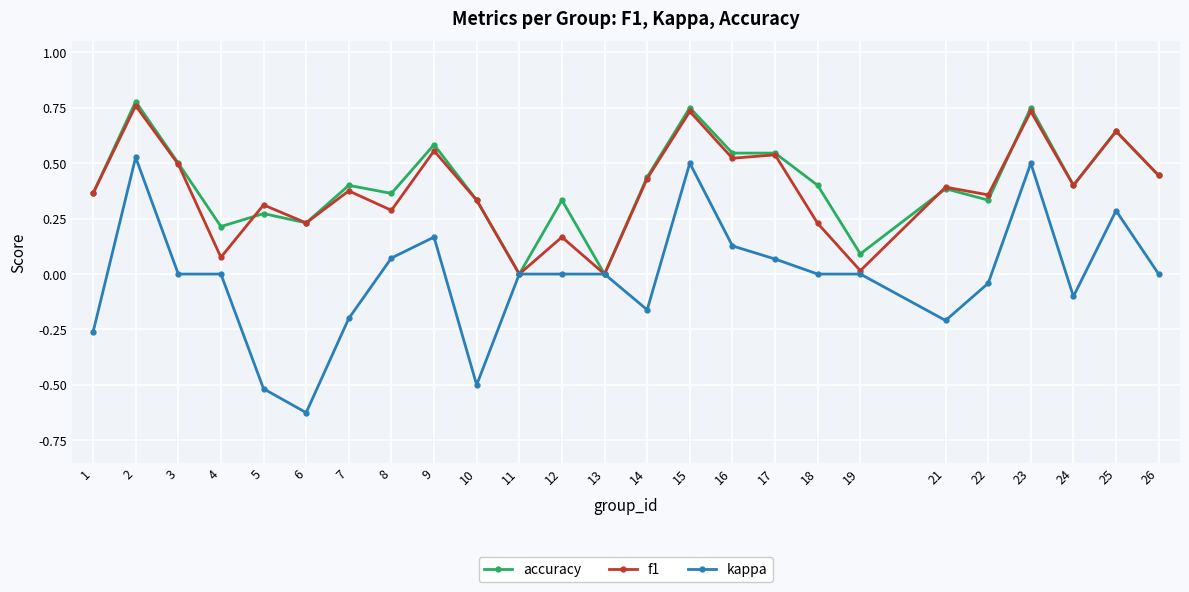

Is it true that accuracy equals 0.6 at 25?

True